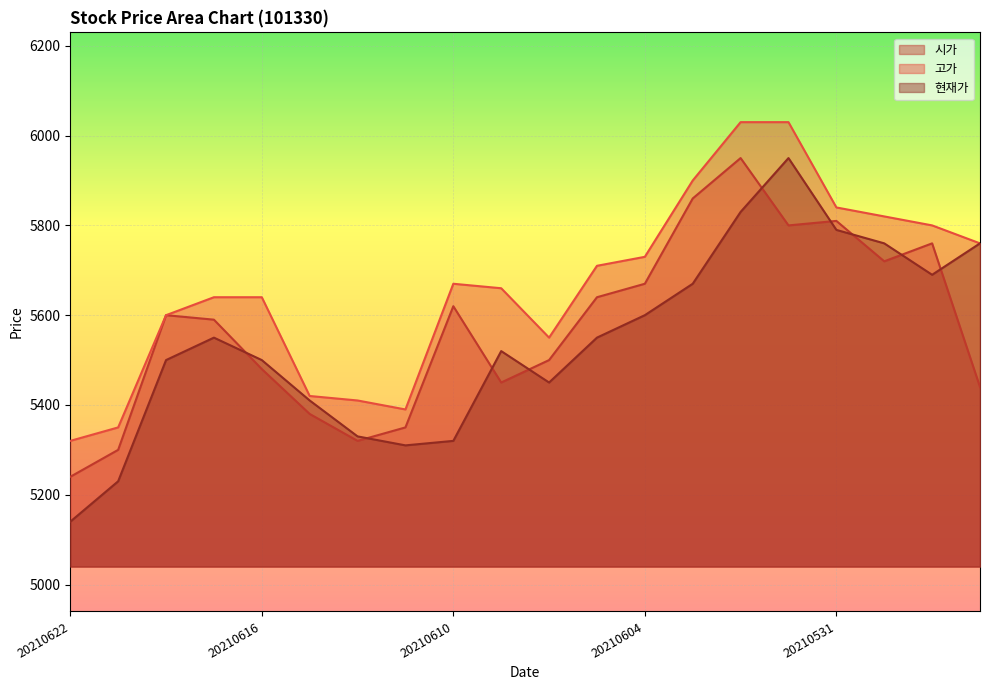

Is it true that 시가 equals 5300 at 20210621?

True